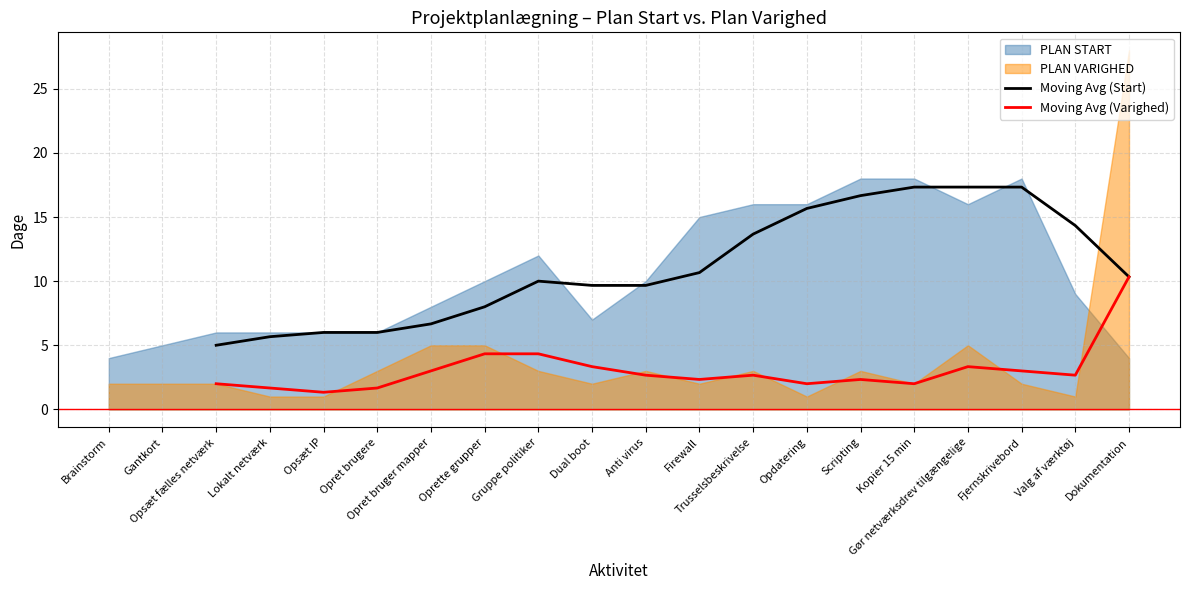

What is the minimum value for Moving Avg (Start)?

5.0